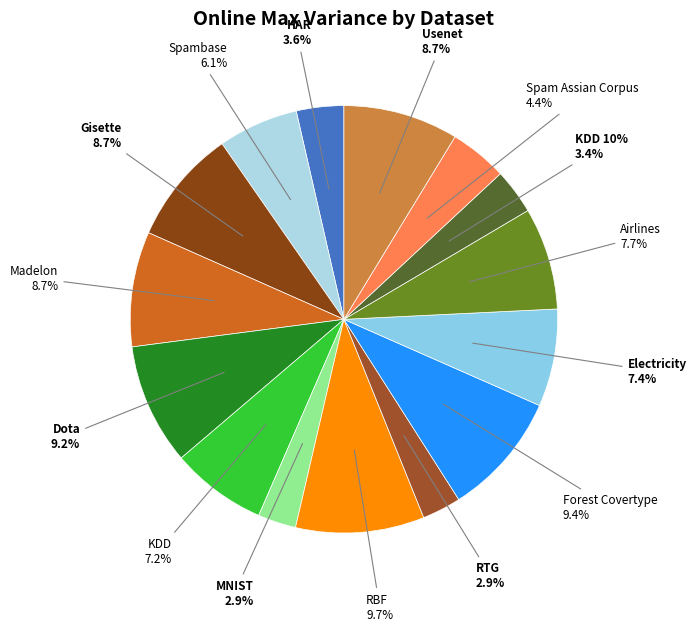

To the nearest percent, what is the difference between the Electricity and RTG slice percentages?

4%